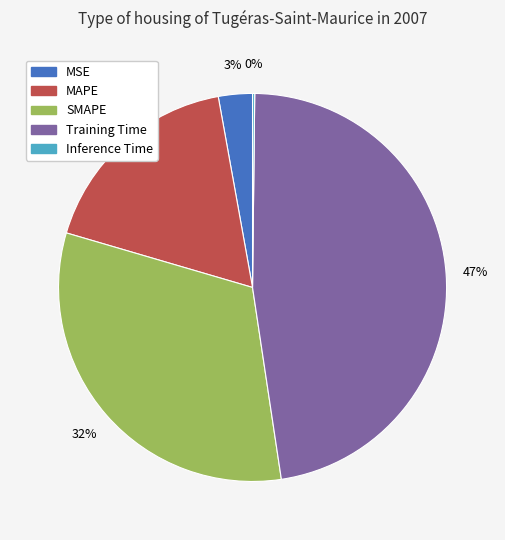

Which category has the biggest portion of the pie?

Training Time